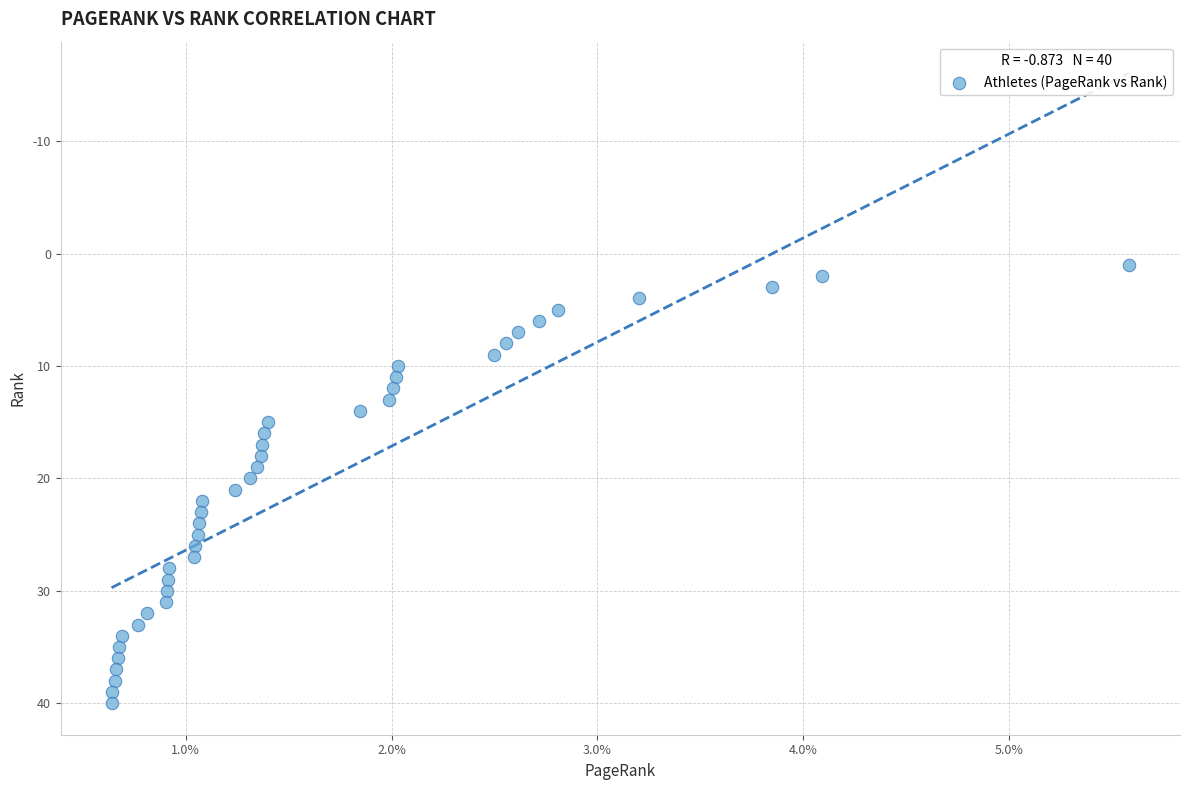

Count the number of points in this scatter plot.

40